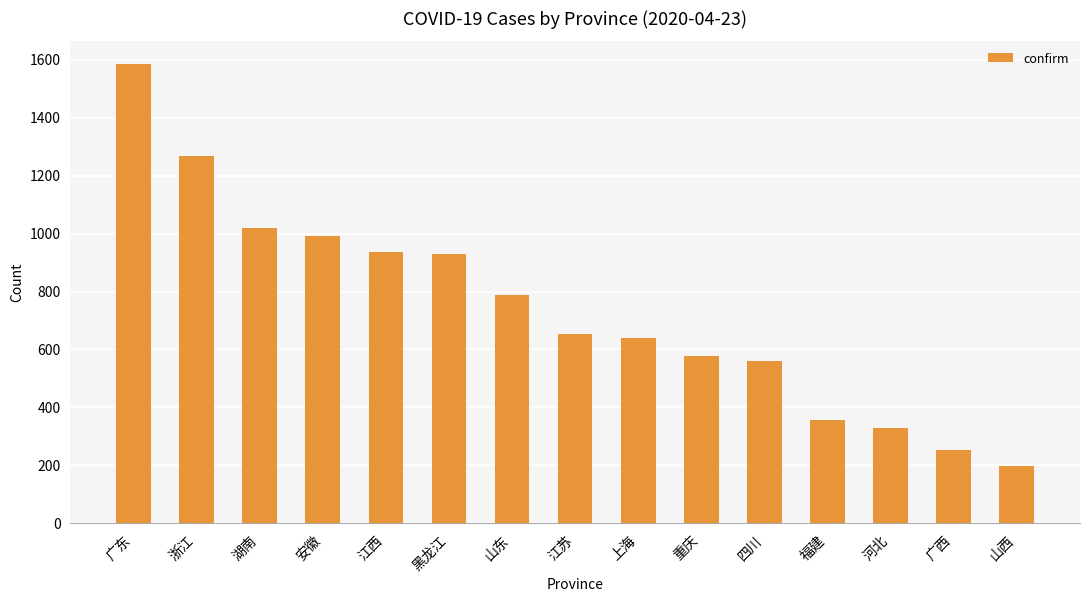

Which category has the highest value across all series?

广东